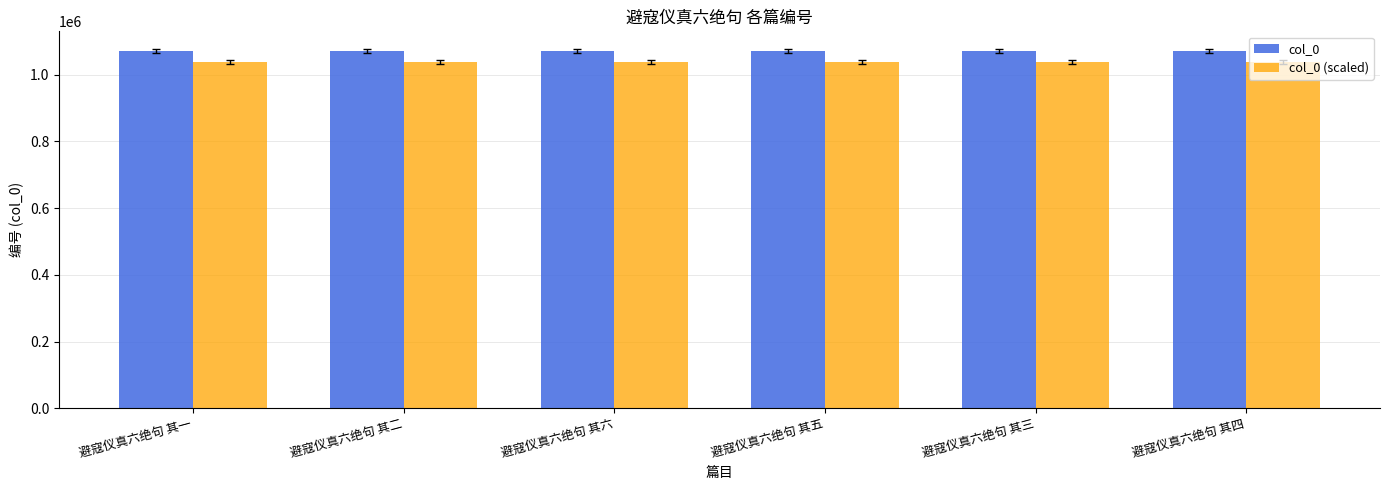

What is the difference between the highest and lowest values at 避寇仪真六绝句 其四?

32116.2